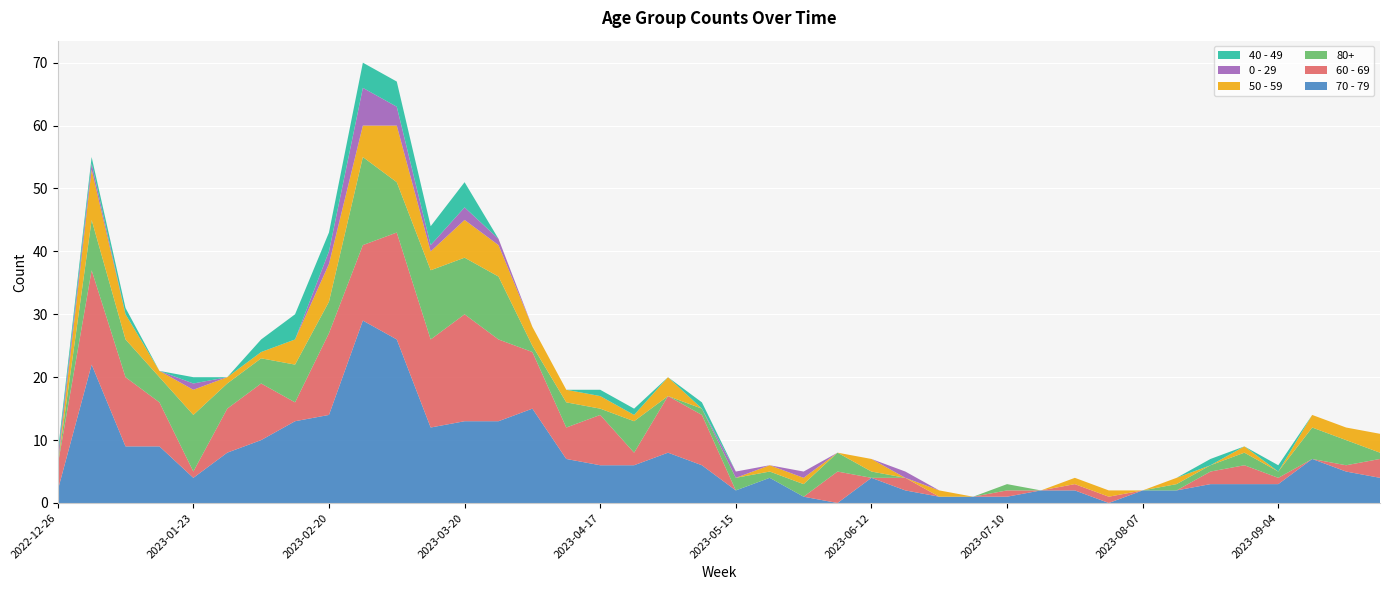

Reading left to right, extract all data points from this chart.

70 - 79: 2	22	9	9	4	8	10	13	14	29	26	12	13	13	15	7	6	6	8	6	2	4	1	0	4	2	1	1	1	2	2	0	2	2	3	3	3	7	5	4
60 - 69: 4	15	11	7	1	7	9	3	13	12	17	14	17	13	9	5	8	2	9	8	0	0	0	5	0	2	0	0	1	0	1	1	0	0	2	3	1	0	1	3
80+: 0	8	6	4	9	4	4	6	5	14	8	11	9	10	1	4	1	5	0	1	2	1	2	3	1	0	0	0	1	0	0	0	0	1	1	2	1	5	4	1
50 - 59: 0	8	4	1	4	1	1	4	6	5	9	3	6	5	3	2	2	1	3	0	0	1	1	0	2	0	1	0	0	0	1	1	0	1	0	1	0	2	2	3
0 - 29: 1	1	0	0	1	0	0	0	2	6	3	1	2	1	0	0	0	0	0	0	1	0	1	0	0	1	0	0	0	0	0	0	0	0	0	0	0	0	0	0
40 - 49: 1	1	1	0	1	0	2	4	3	4	4	3	4	0	0	0	1	1	0	1	0	0	0	0	0	0	0	0	0	0	0	0	0	0	1	0	1	0	0	0